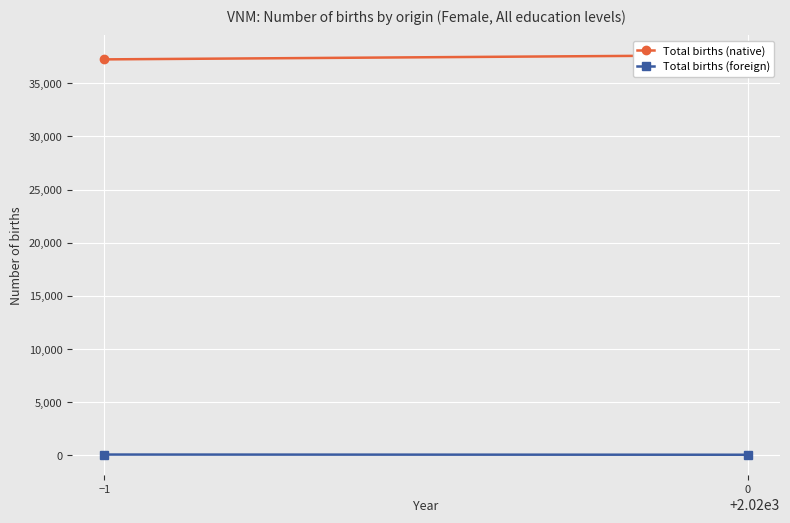

True or false: Total births (foreign) has a value of 19.7 at −1.

False